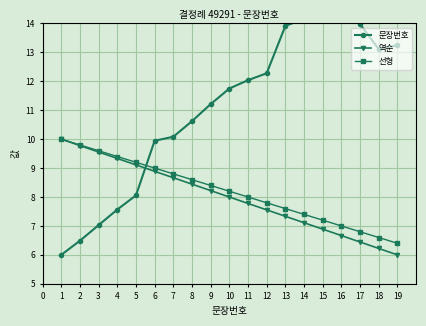

Is it true that 역순 equals 9.1 at 5?

True